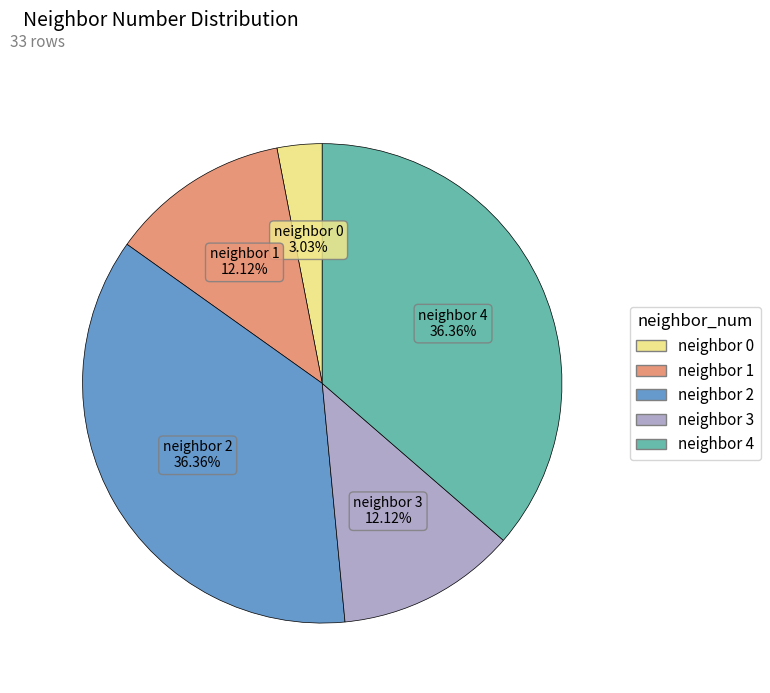

To the nearest percent, what is the average slice percentage?

20%